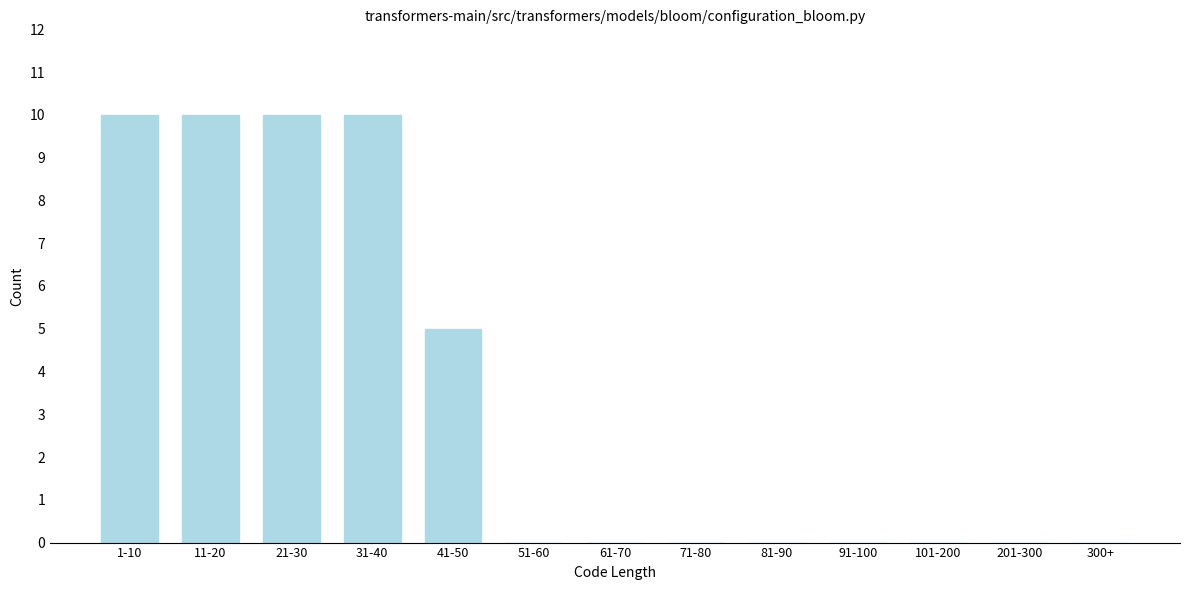

Reading left to right, list all the values displayed in this chart.

1-10=10	11-20=10	21-30=10	31-40=10	41-50=5	51-60=0	61-70=0	71-80=0	81-90=0	91-100=0	101-200=0	201-300=0	300+=0